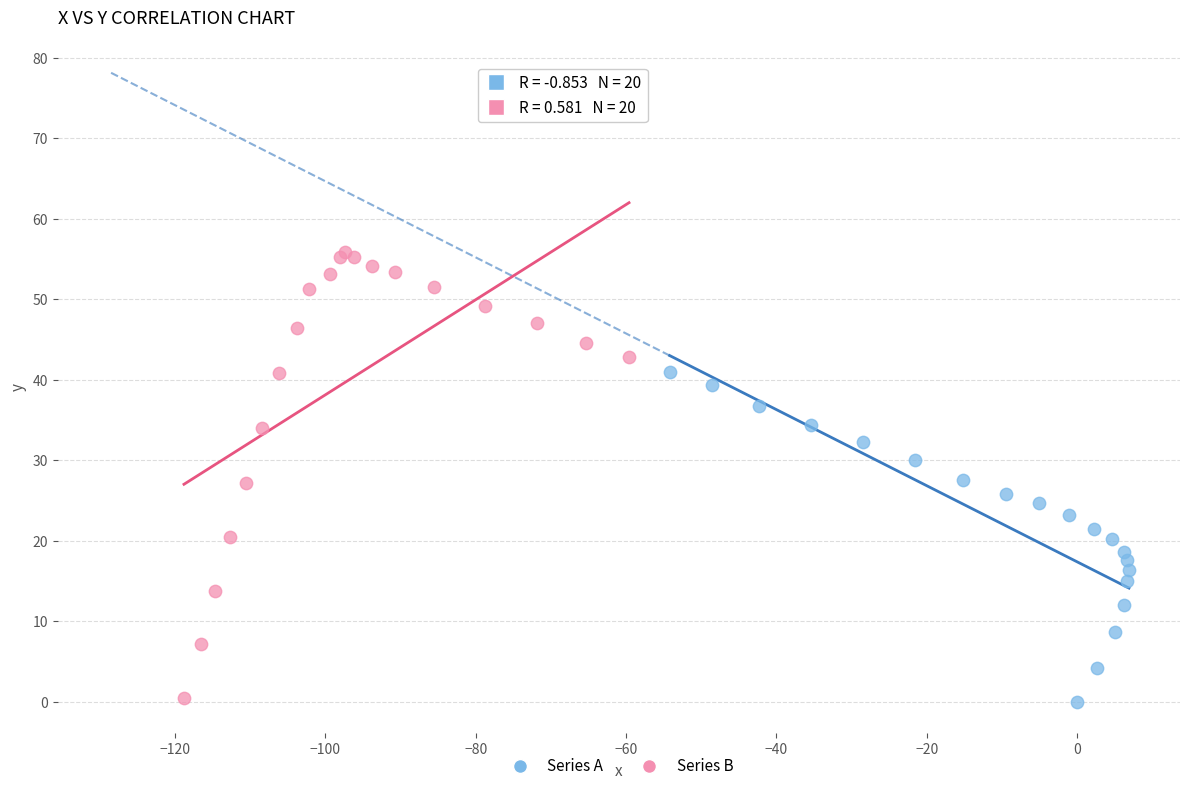

Which series reaches the maximum Y coordinate?

Series B